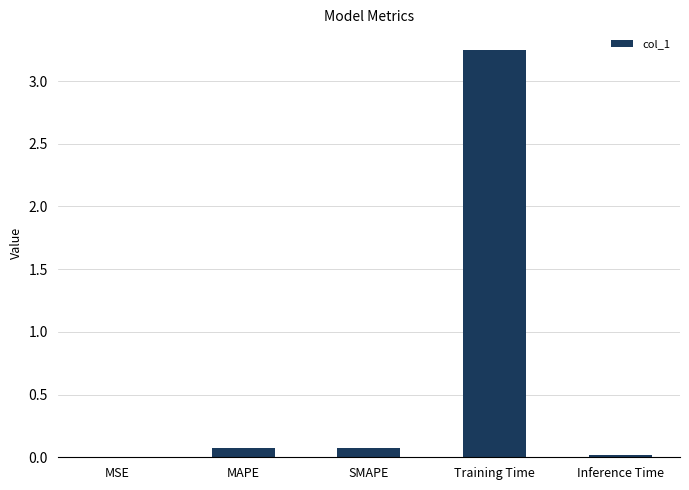

True or false: the data shows 0.1 at MAPE.

True